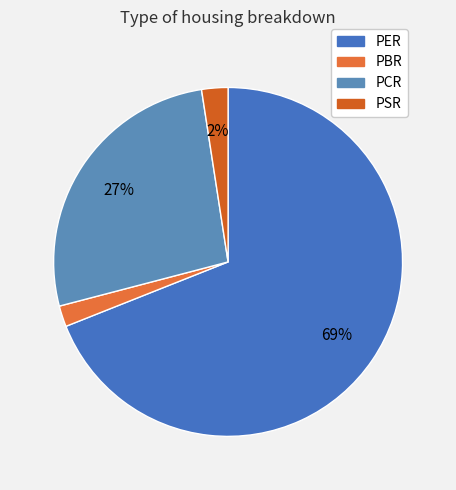

To the nearest percent, what percentage of the pie is PBR?

2%